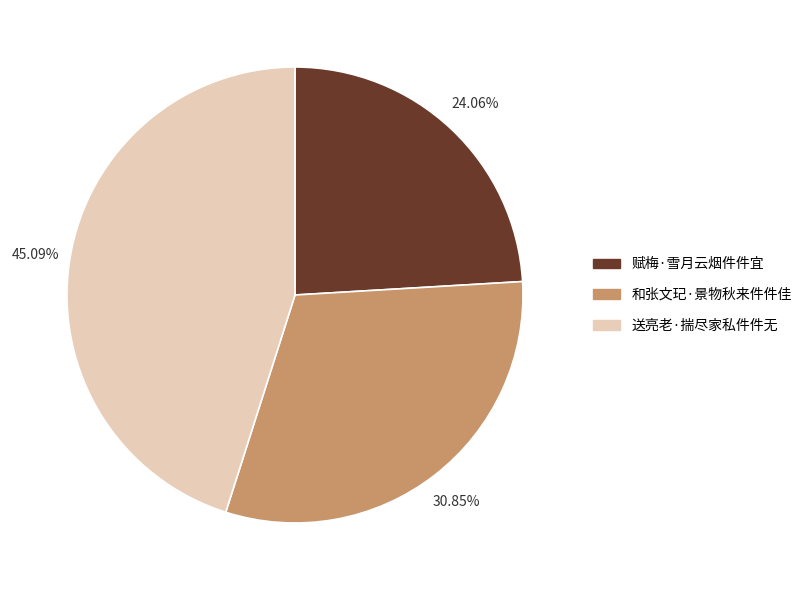

To the nearest percent, what is the difference between the largest and smallest slice percentages?

21%